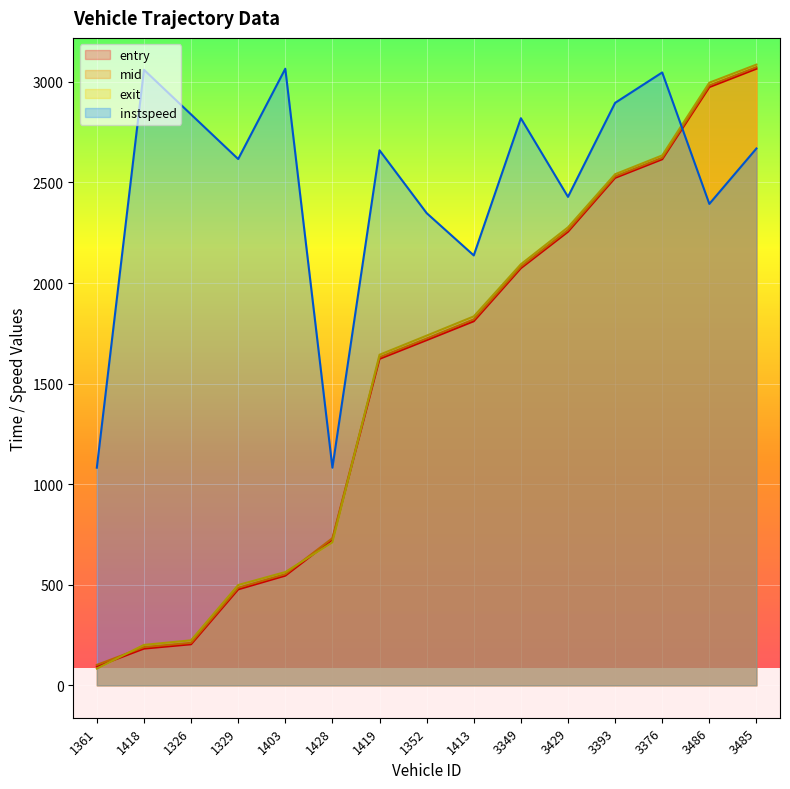

What position from the right is 1326?

13